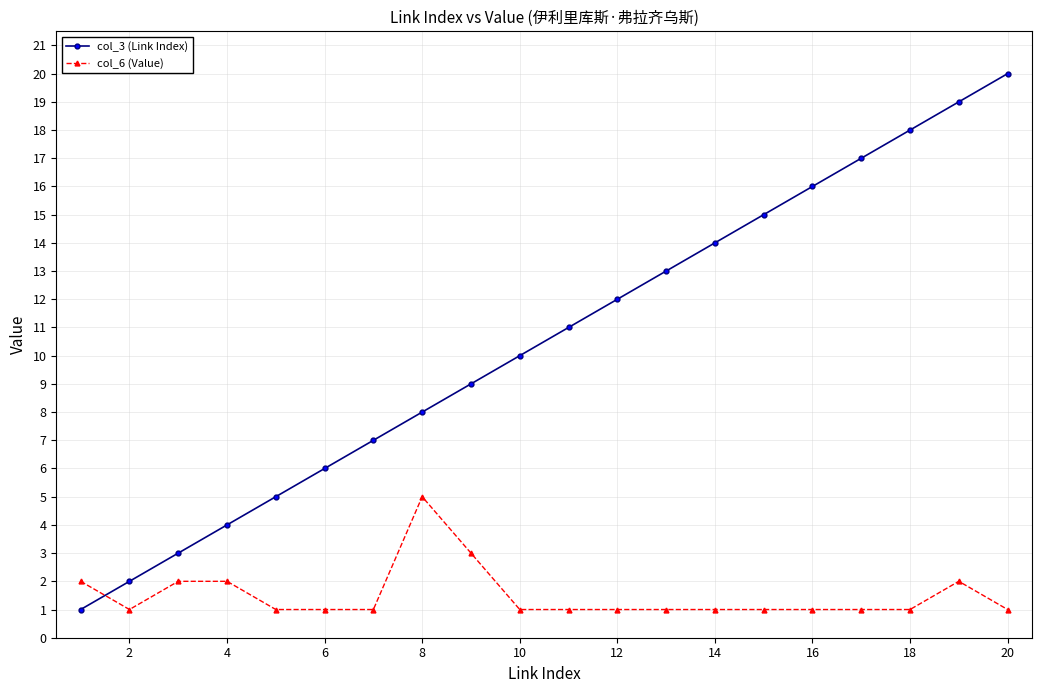

List the series in order of their overall mean, lowest first.

col_6 (Value), col_3 (Link Index)